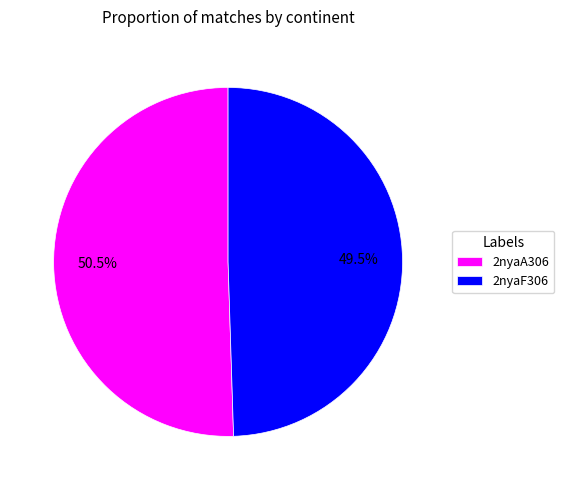

Which category has the smallest portion of the pie?

2nyaF306